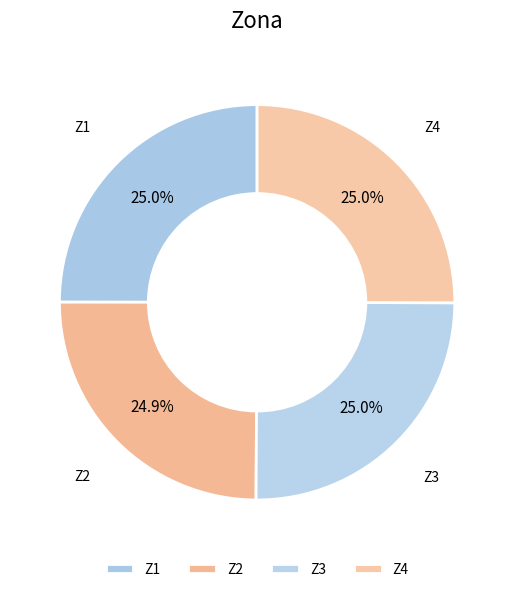

True or false: Z4 accounts for 25% of the total.

True